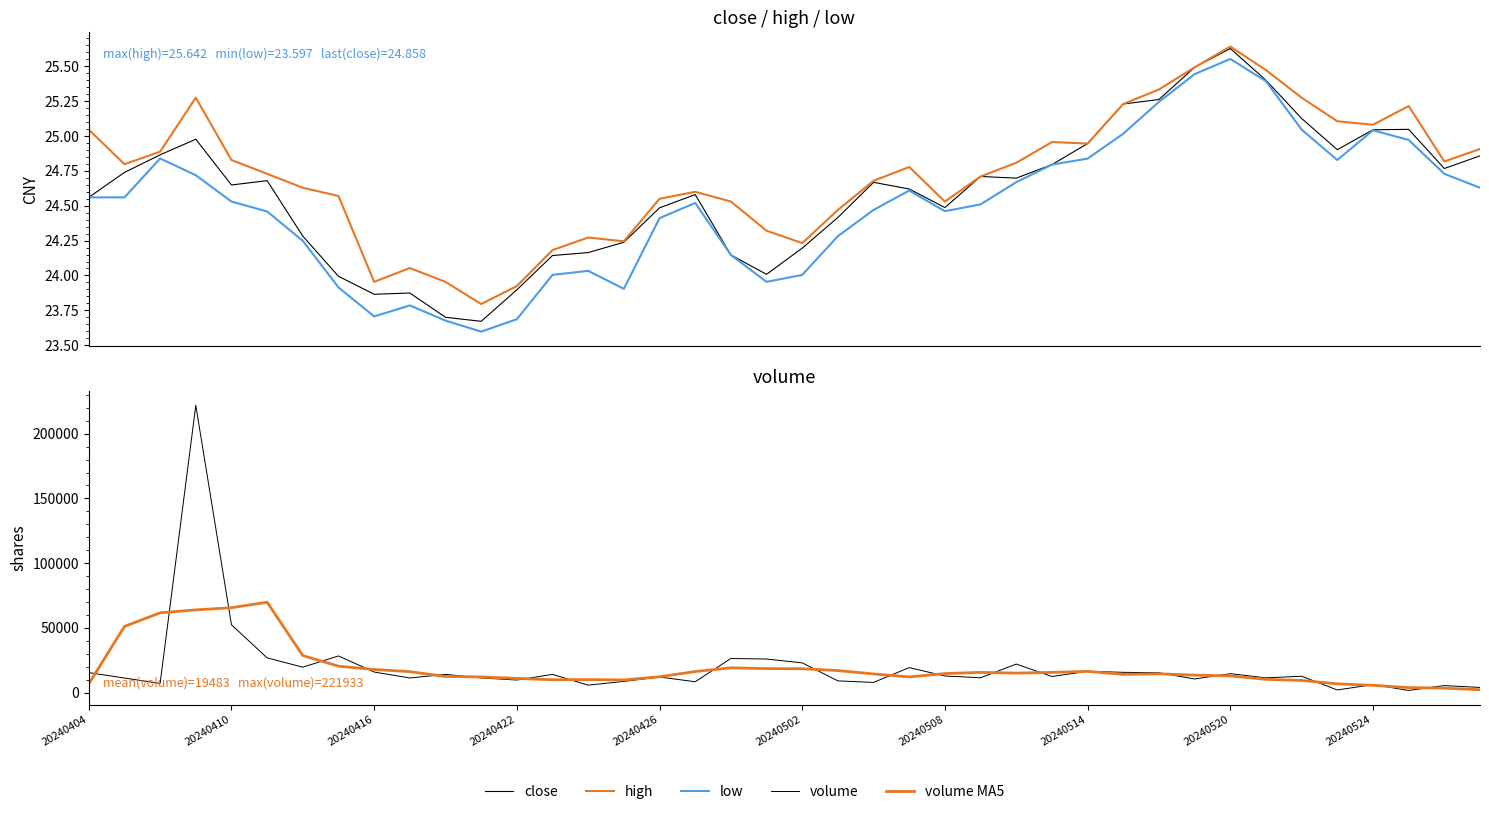

List the series in order of their peak value, lowest first.

low, close, high, volume MA5, volume